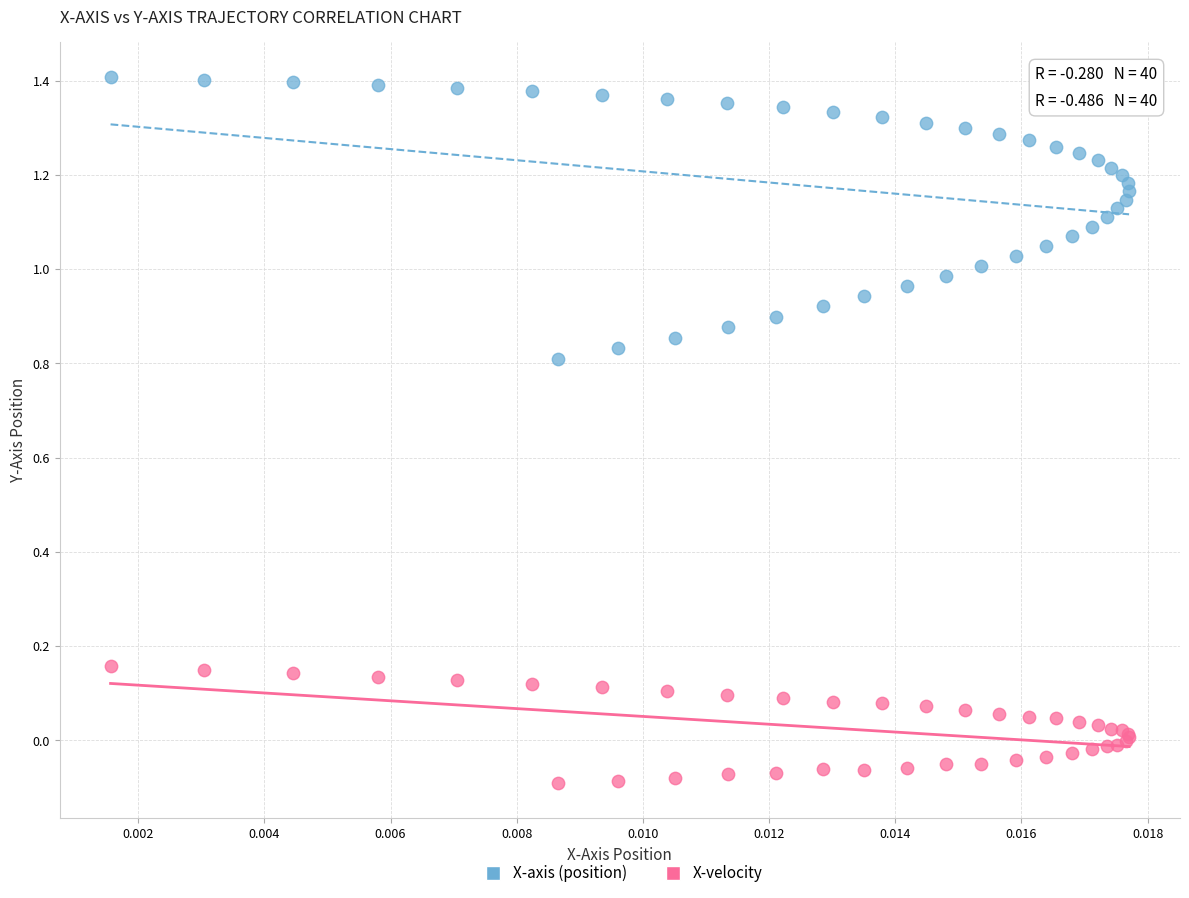

Which series contains the lowest Y value?

X-velocity